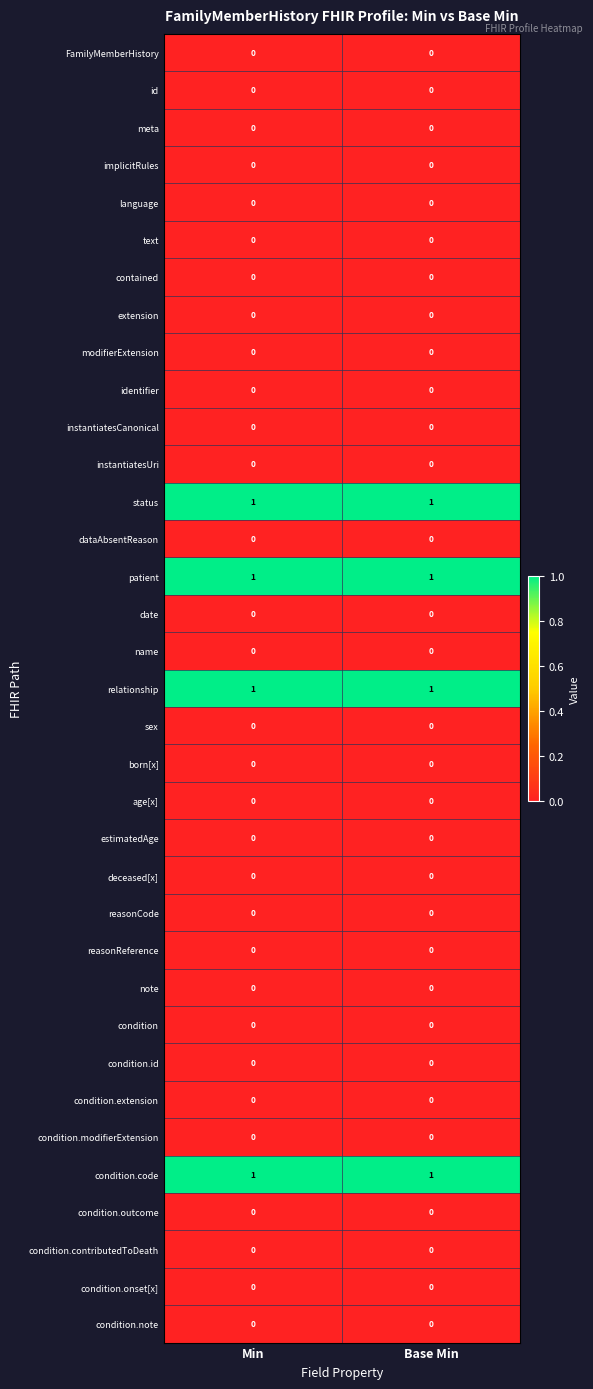

Is the value of condition.code at Base Min greater than the value of id at Base Min?

Yes